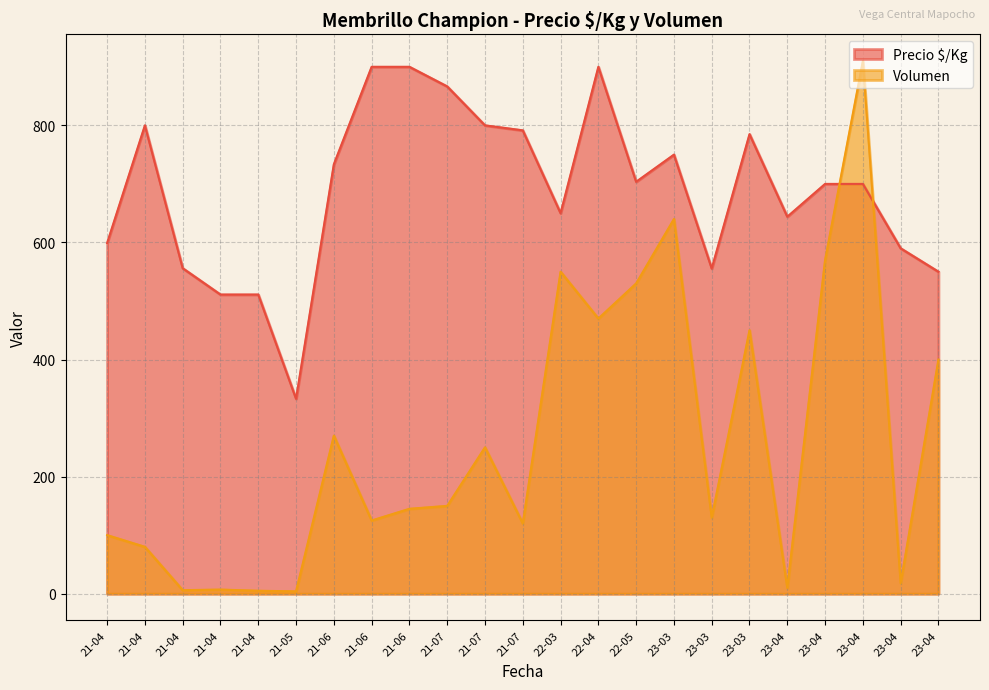

What value does the Volumen series have at 2023-04-12, to the nearest 50?

350